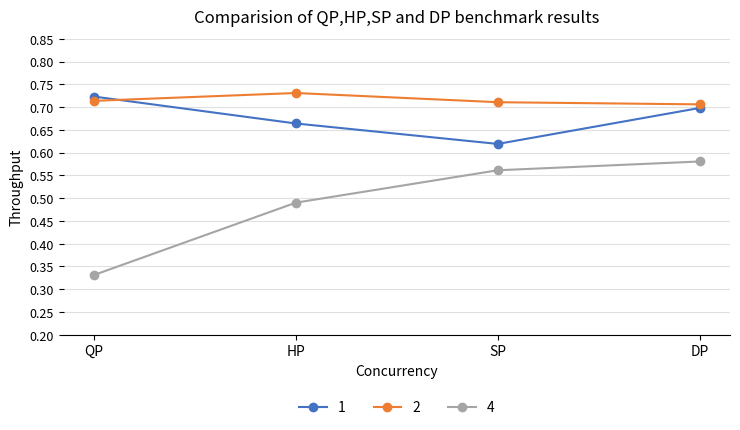

True or false: 4 has more than 2 interior local peaks.

False